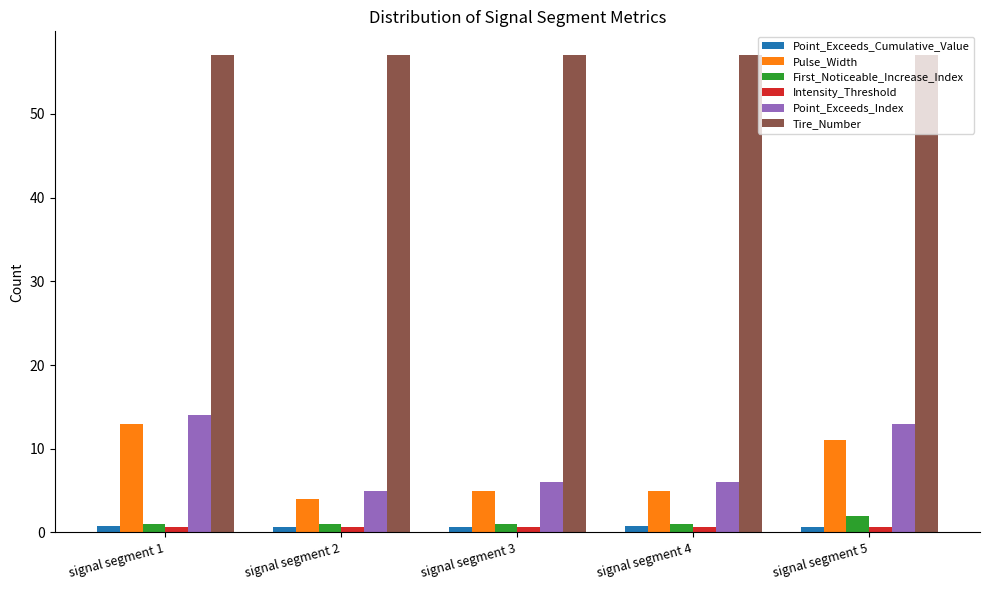

Are the bars horizontal?

No